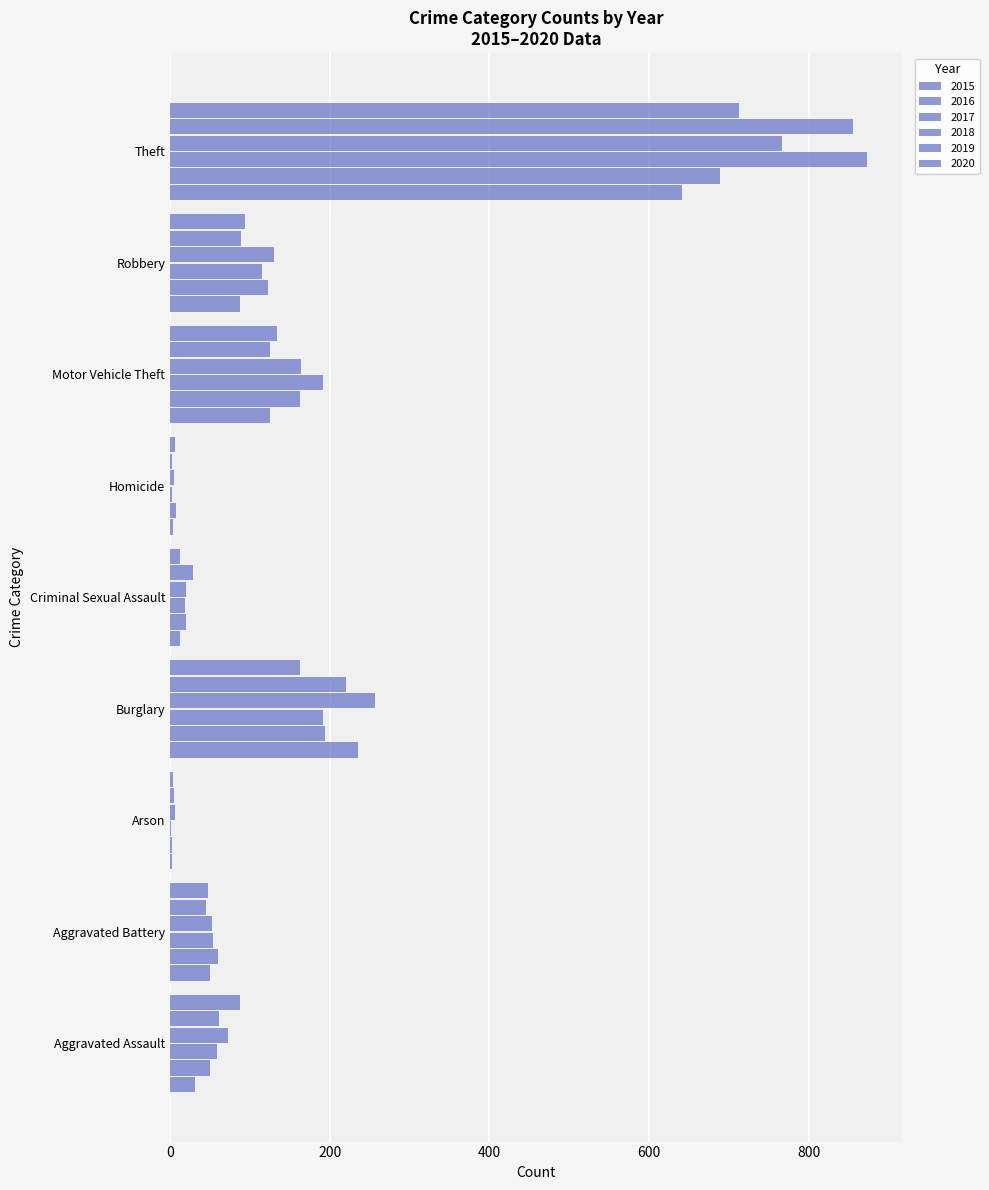

How many series are shown in this chart?

6